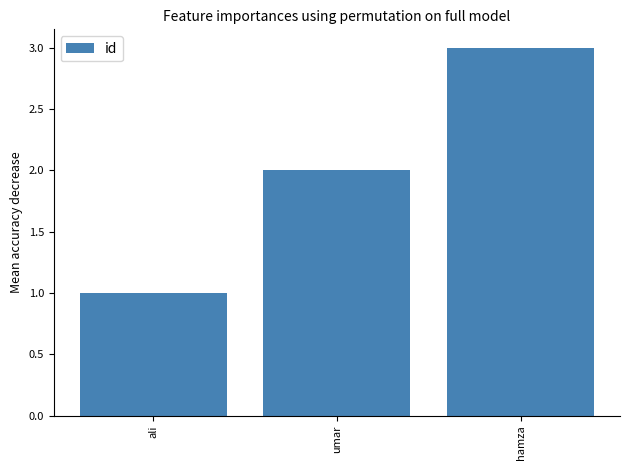

What is the label of the 2nd bar from the left?

umar